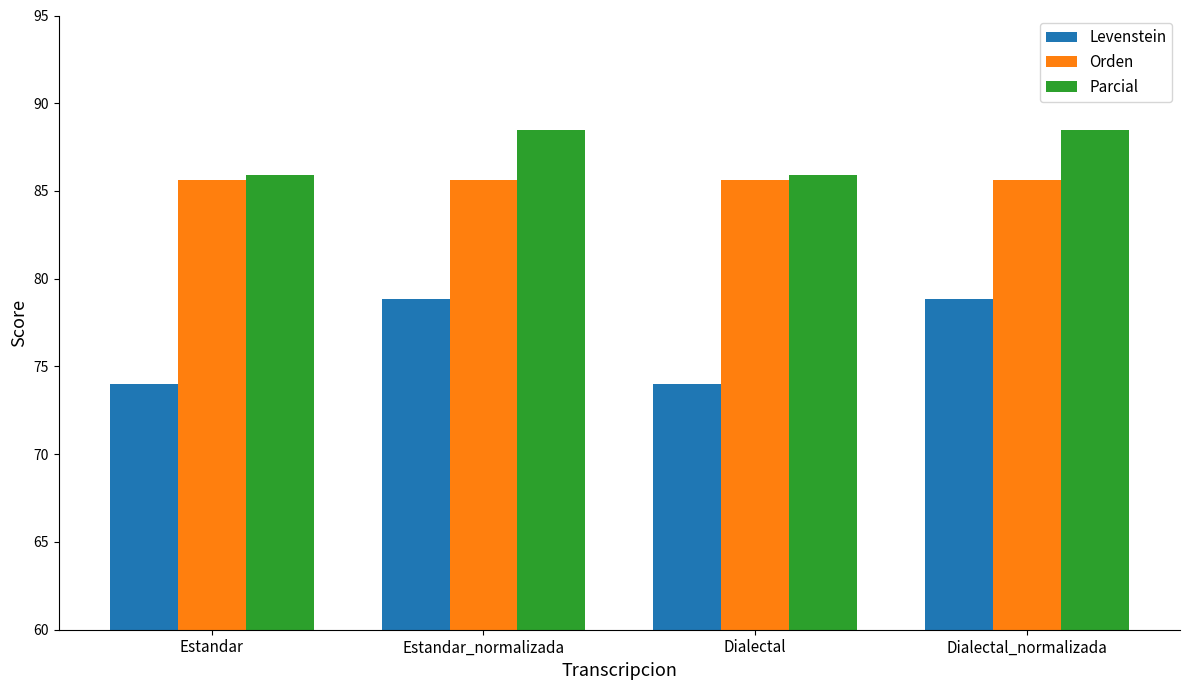

What is the value of the Levenstein bar at the 3rd from the left?

74.0